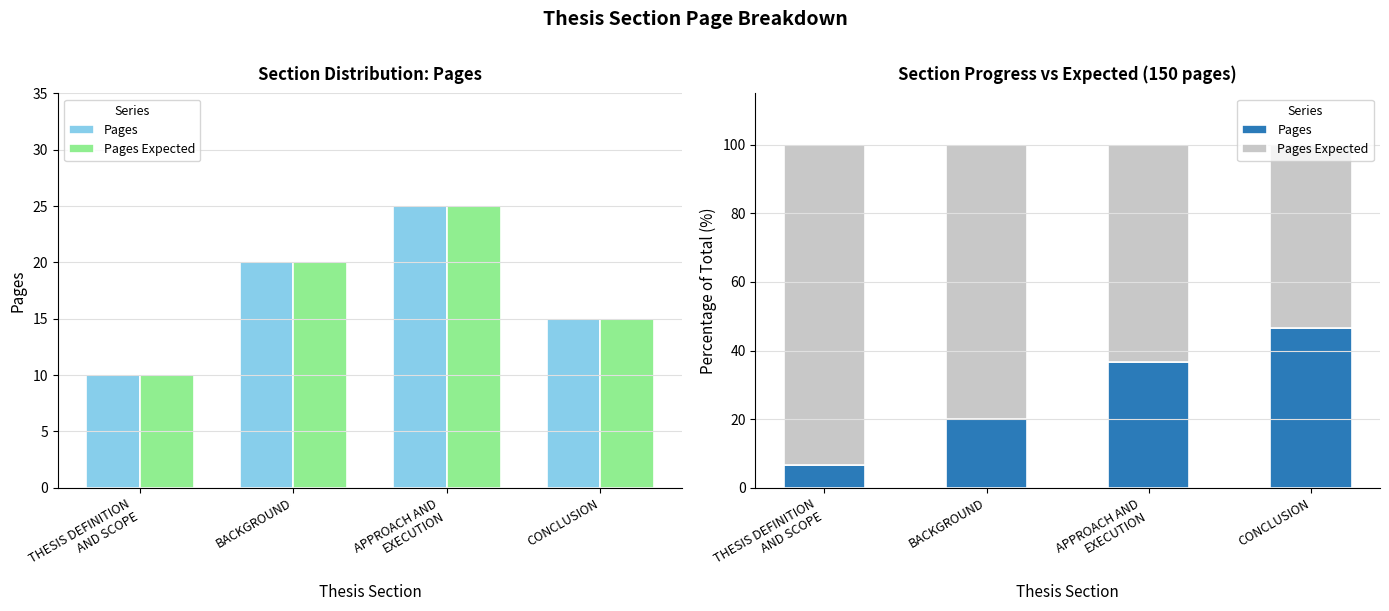

What is the label of the 4th bar from the left?

CONCLUSION